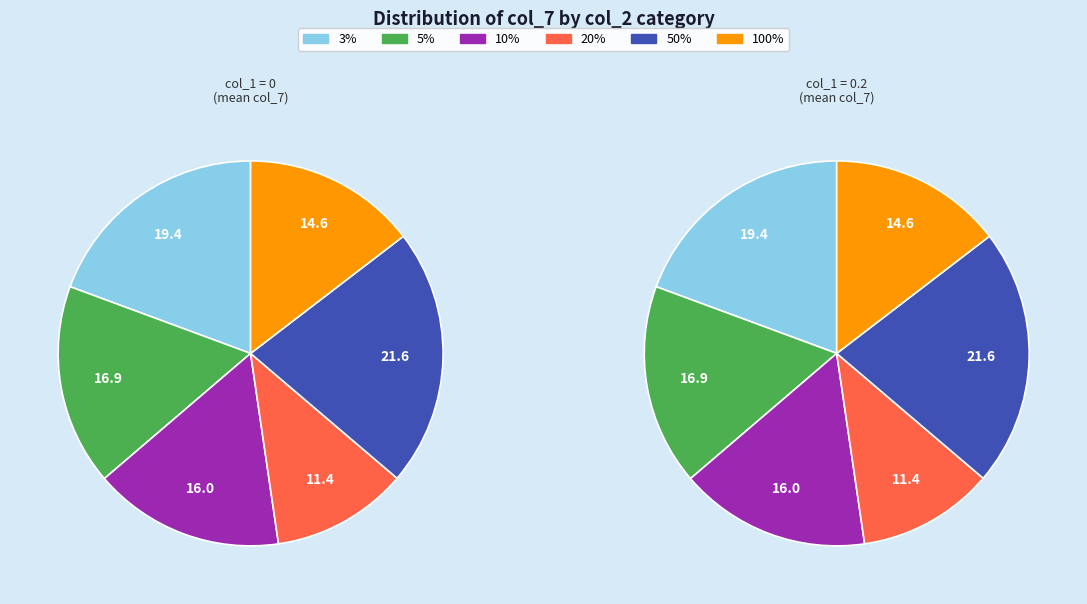

To the nearest percent, what is the difference between the largest and smallest slice percentages?

10%